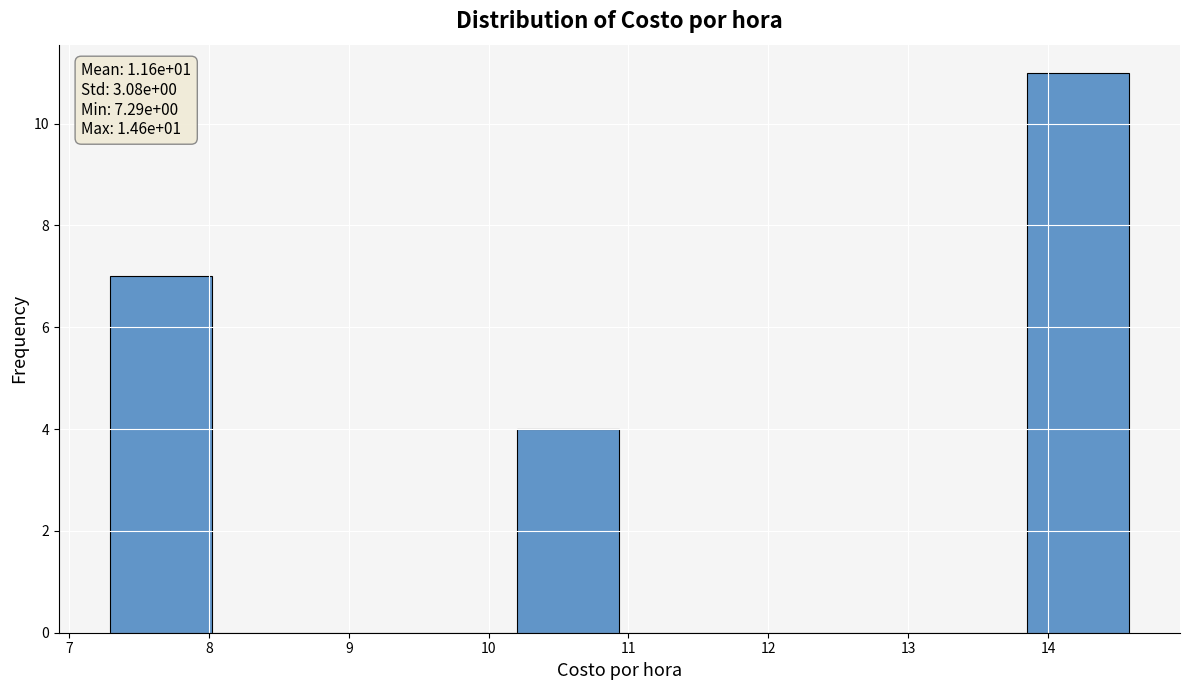

Over which range of the x-axis is the bar tallest?

13.9 to 14.6